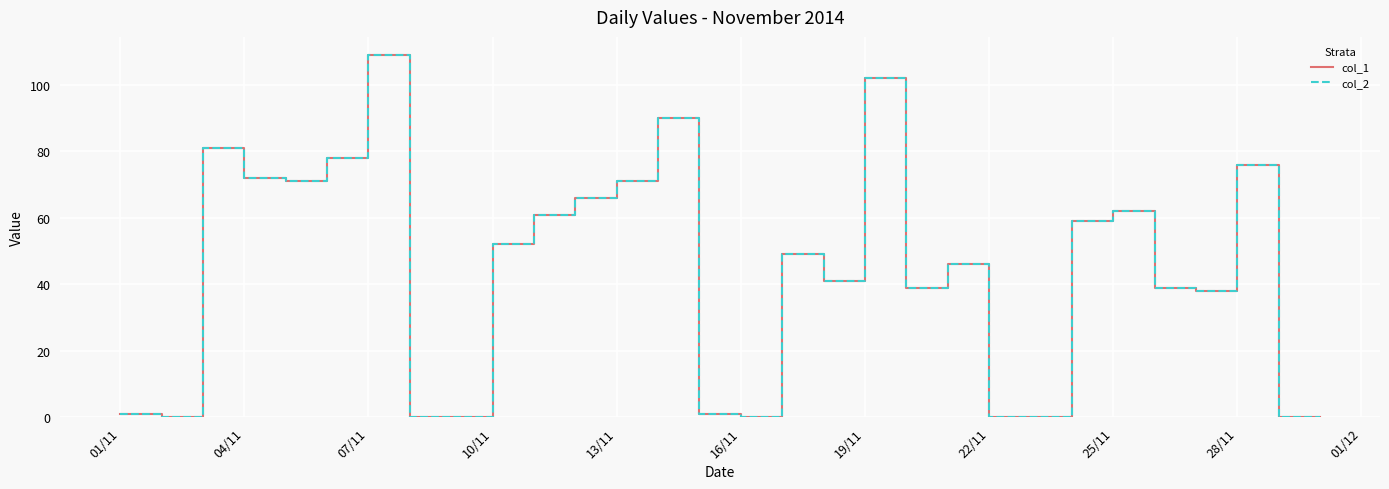

True or false: col_2 and col_1 cross at least once.

False